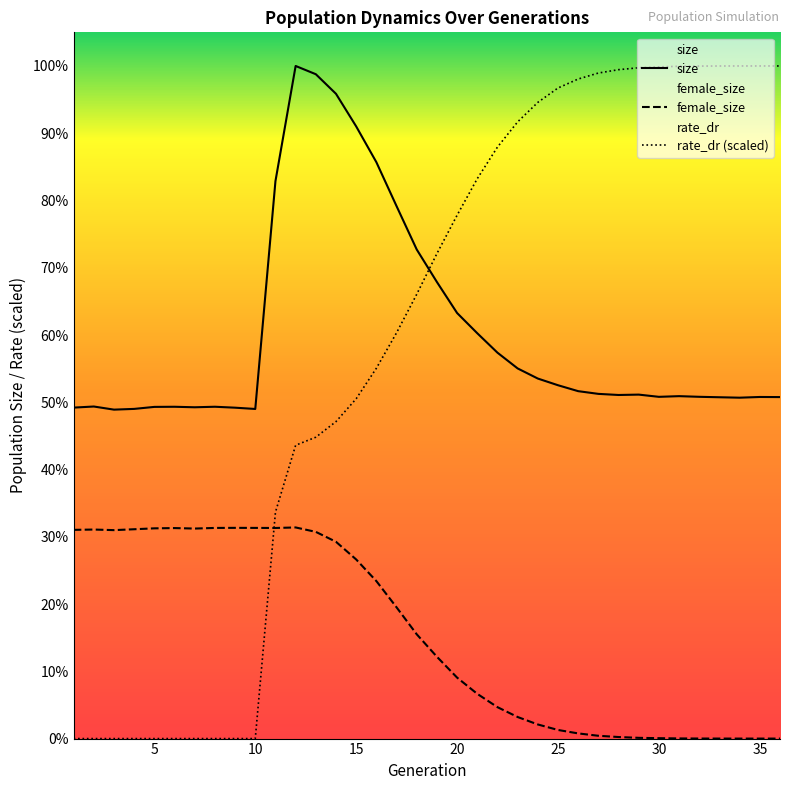

Which category has the lowest value across all series?

36